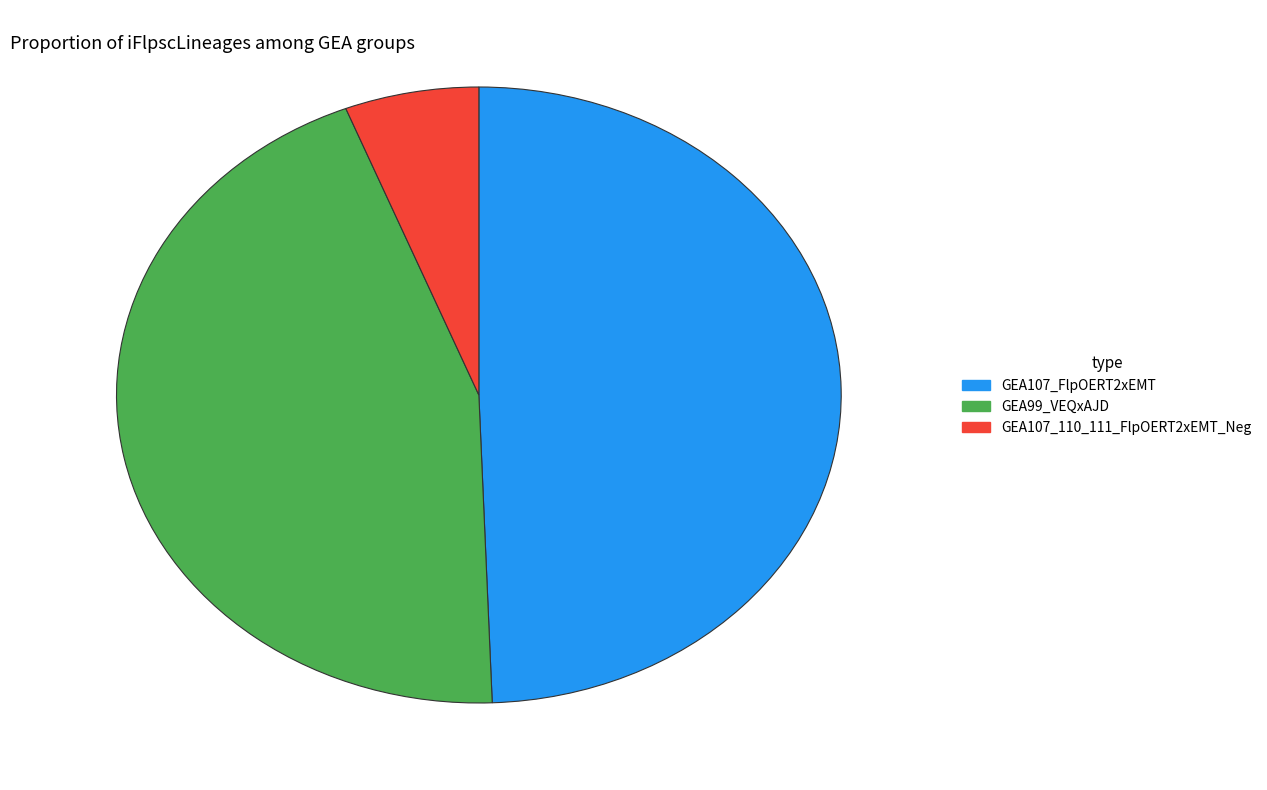

The GEA107_FlpOERT2xEMT slice represents 49% of the pie. True or false?

True